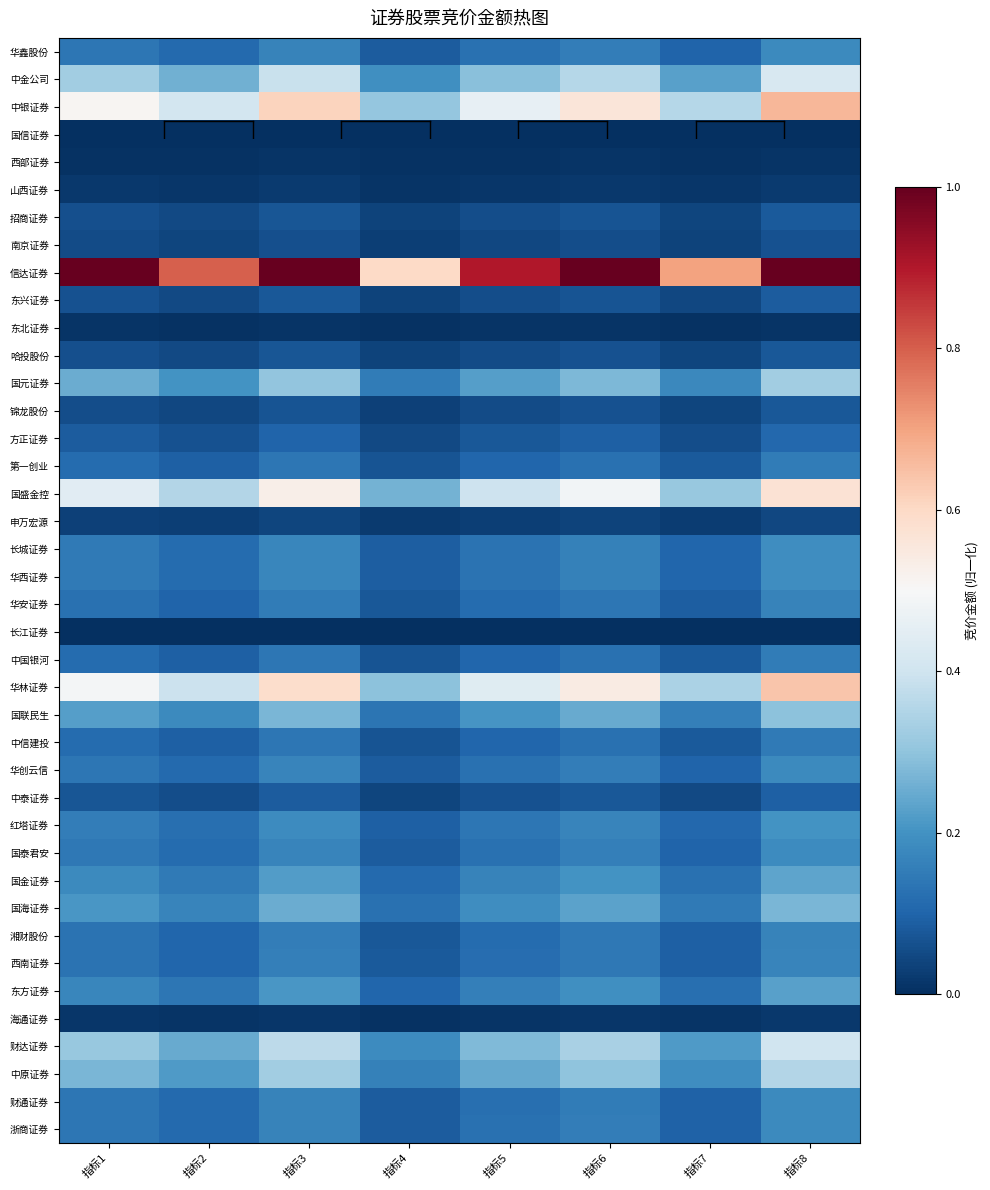

At 指标3, list the series in order from smallest to largest.

长江证券, 国信证券, 西部证券, 东北证券, 海通证券, 山西证券, 申万宏源, 南京证券, 锦龙股份, 哈投股份, 招商证券, 东兴证券, 中泰证券, 方正证券, 中信建投, 第一创业, 中国银河, 华安证券, 湘财股份, 西南证券, 财通证券, 浙商证券, 华鑫股份, 华创云信, 国泰君安, 长城证券, 华西证券, 红塔证券, 东方证券, 国金证券, 国海证券, 国联民生, 国元证券, 中原证券, 财达证券, 中金公司, 国盛金控, 华林证券, 中银证券, 信达证券